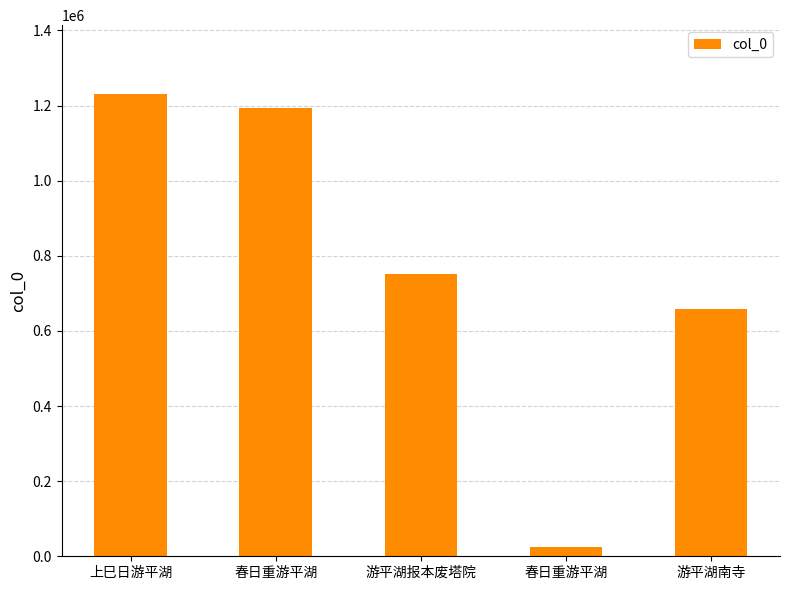

How many data points are less than 750376?

2